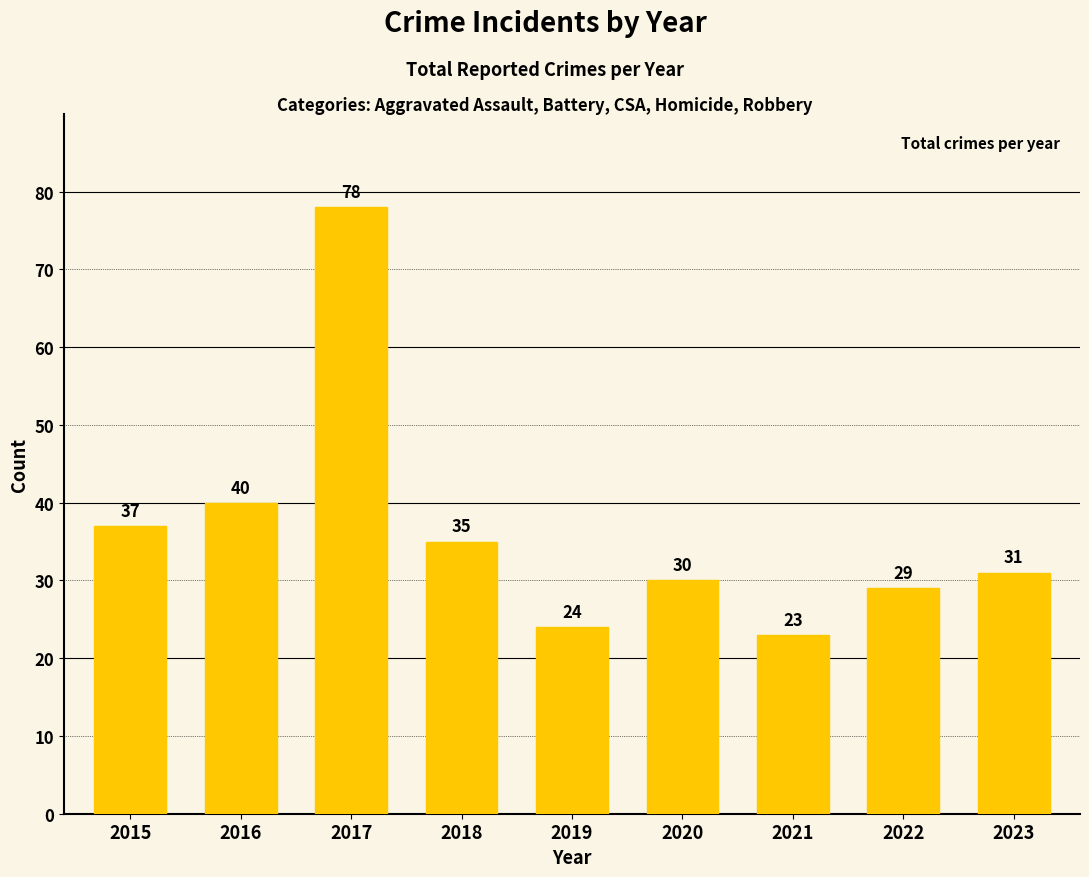

Is it true that the value at 2017 is 78?

True